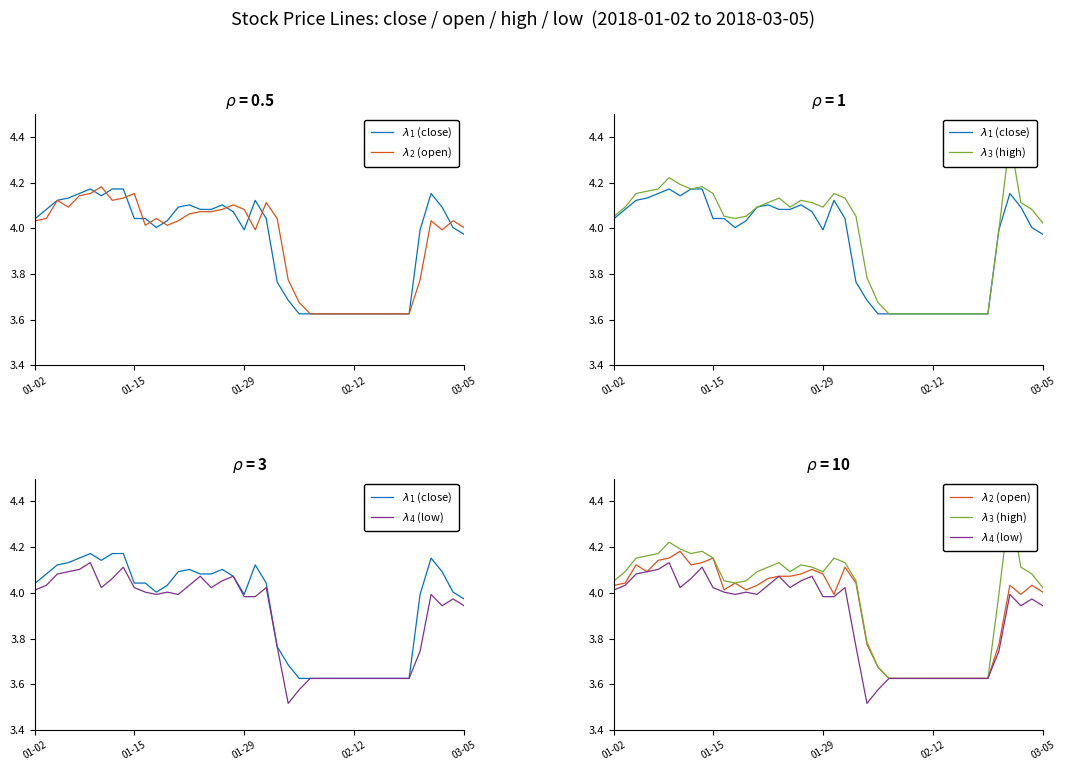

What is the highest value of the $\lambda_1$ (close) series?

4.2